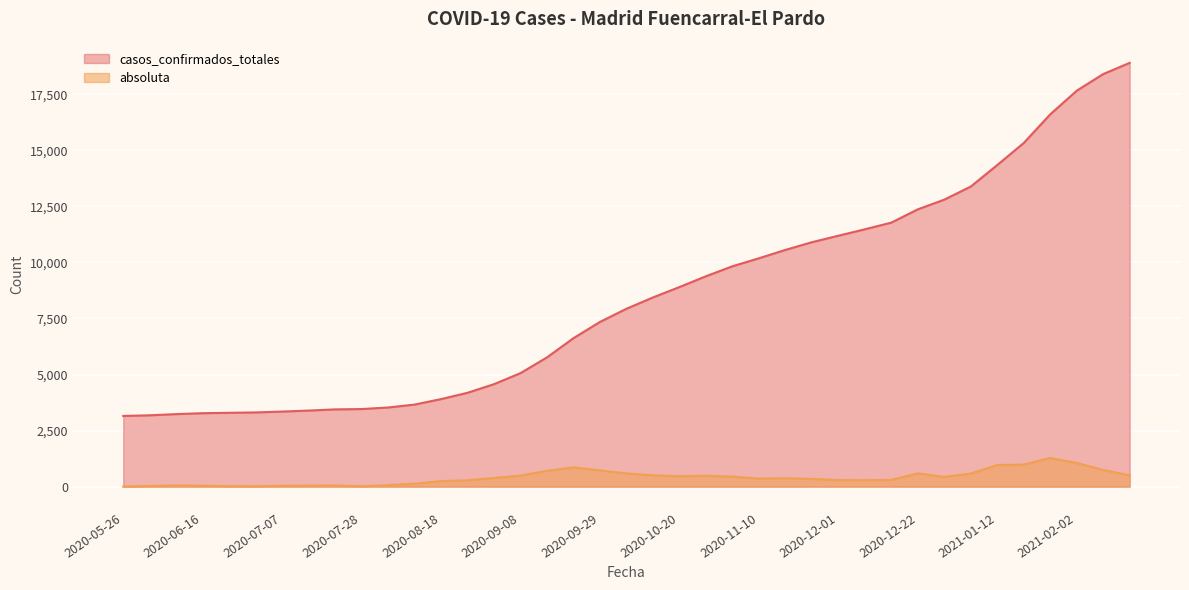

True or false: absoluta has more than 2 interior local peaks.

True